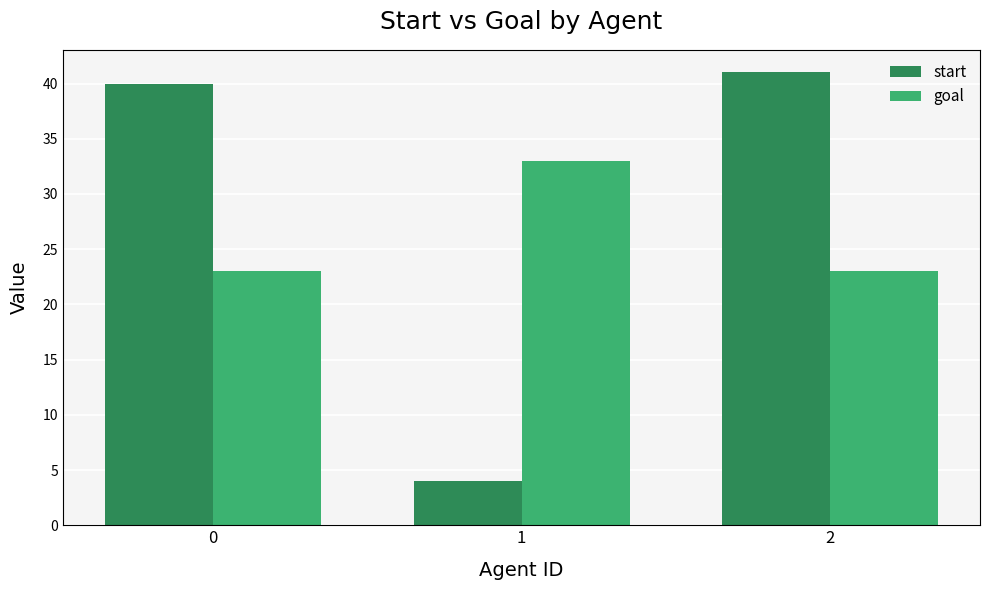

Is it true that goal equals 23 at 2?

True